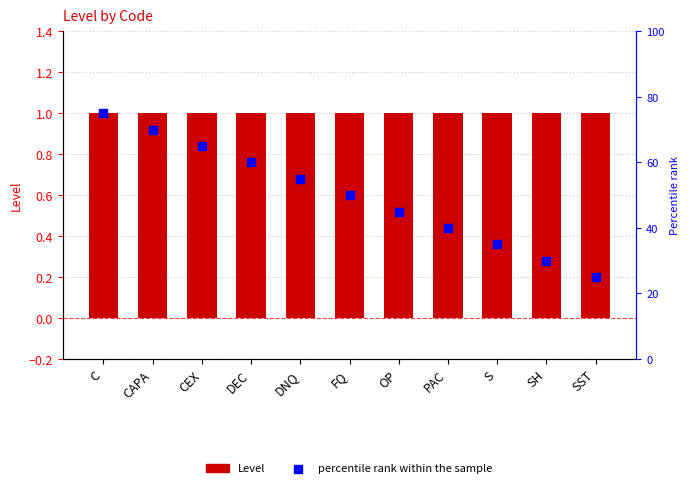

What are all the series names shown in the legend?

Level, percentile rank within the sample